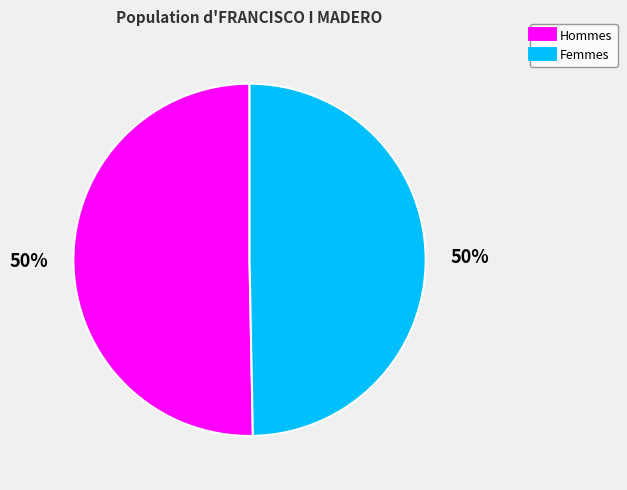

To the nearest percent, what is the average slice percentage?

50%